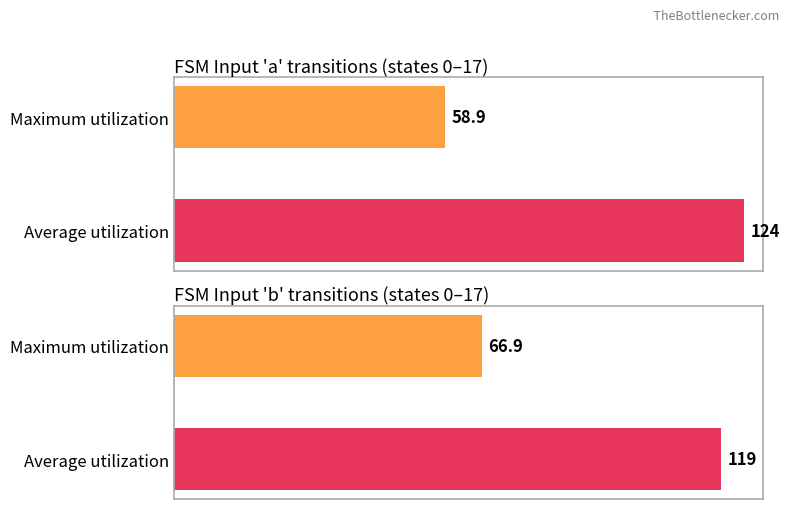

What is the difference between the maximum and minimum values in the Average utilization series?

5